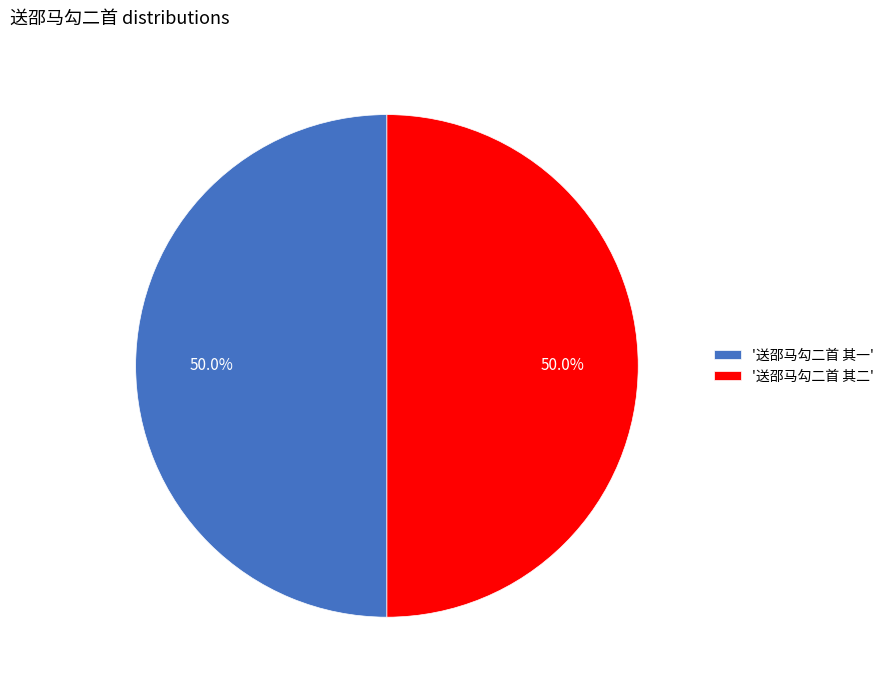

What is the total percentage of '送邵马勾二首 其一' and '送邵马勾二首 其二'?

100.0%